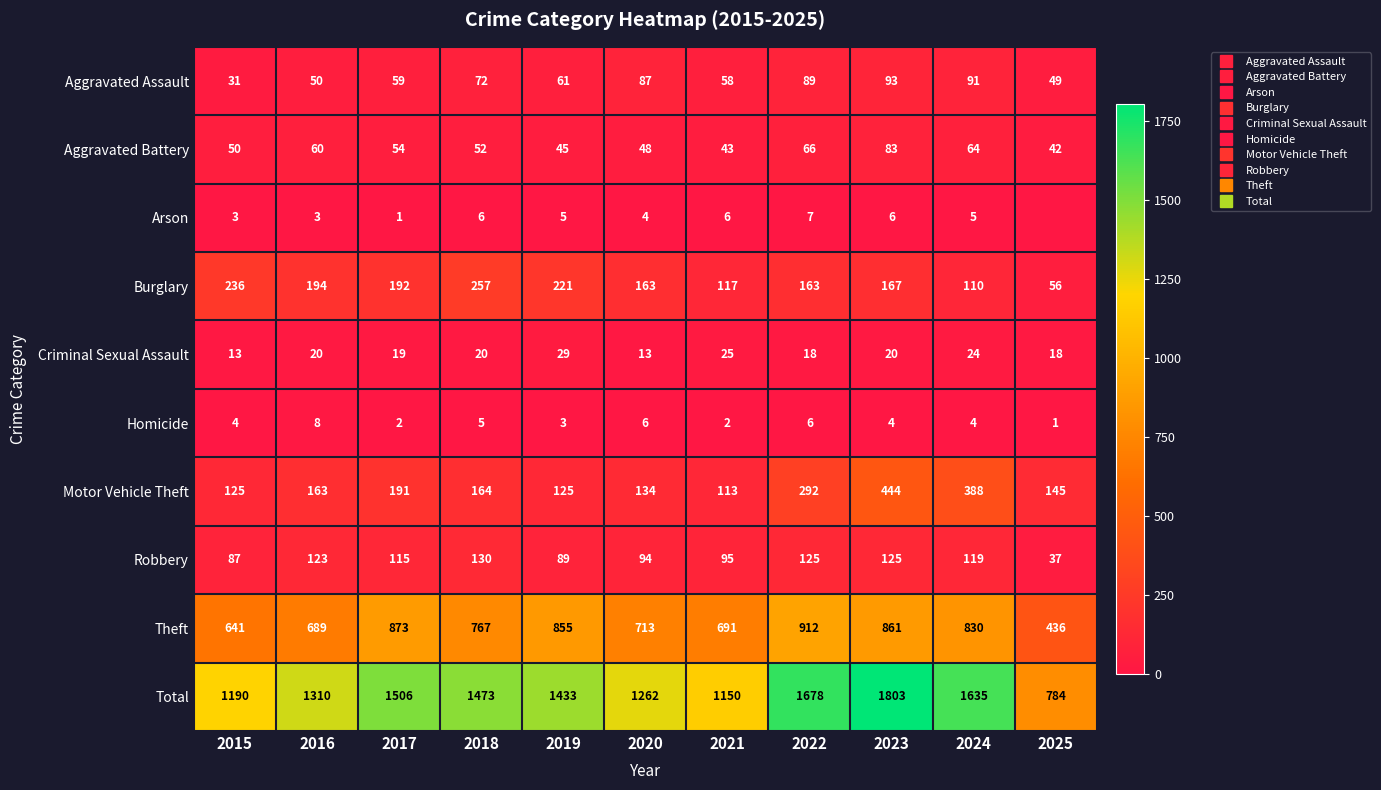

What is the approximate value of Aggravated Assault at 2022, to the nearest 5?

90